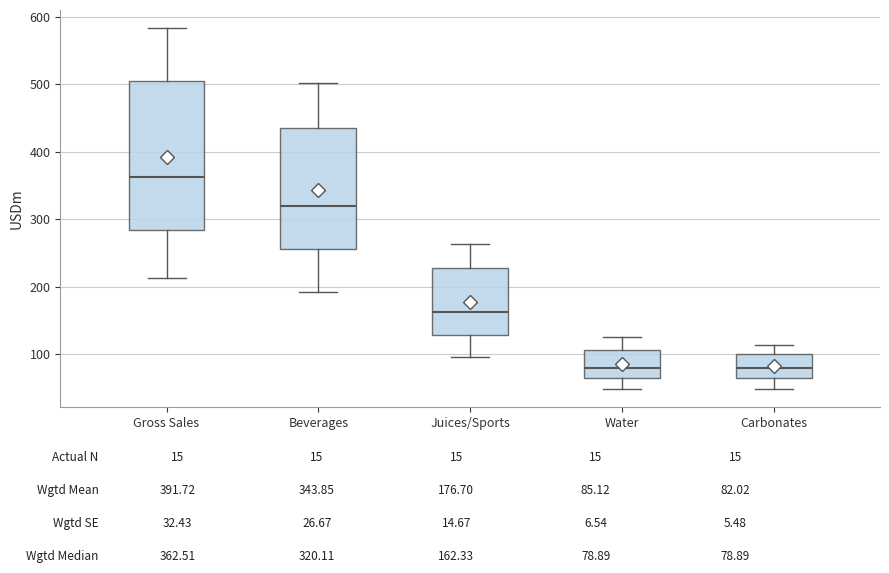

Where does the median line of the box for Beverages sit on the y-axis? The values are not printed on the chart, so give them approximately, as read against the axis.

320